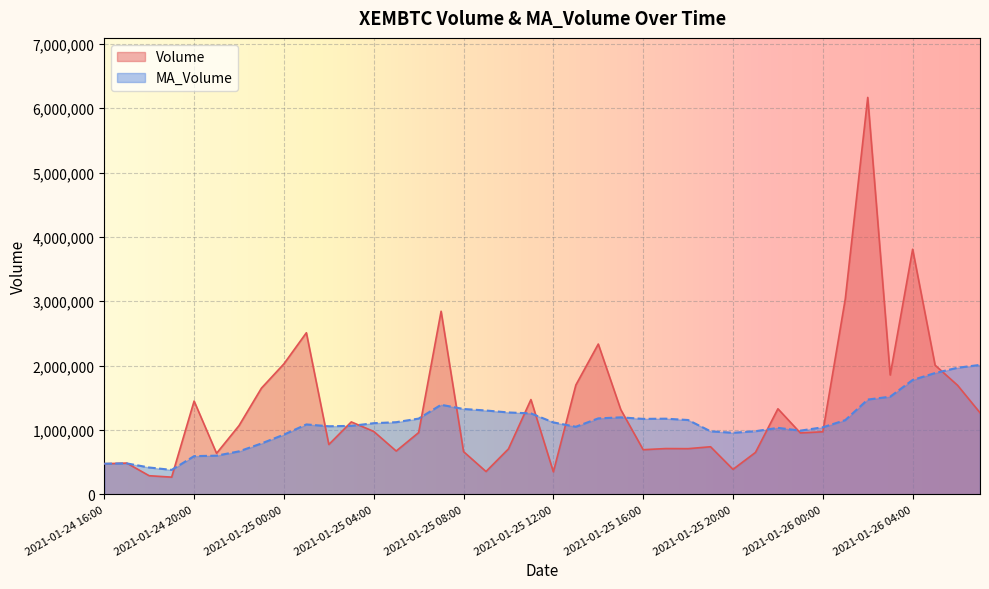

How many lines are shown in the chart?

2